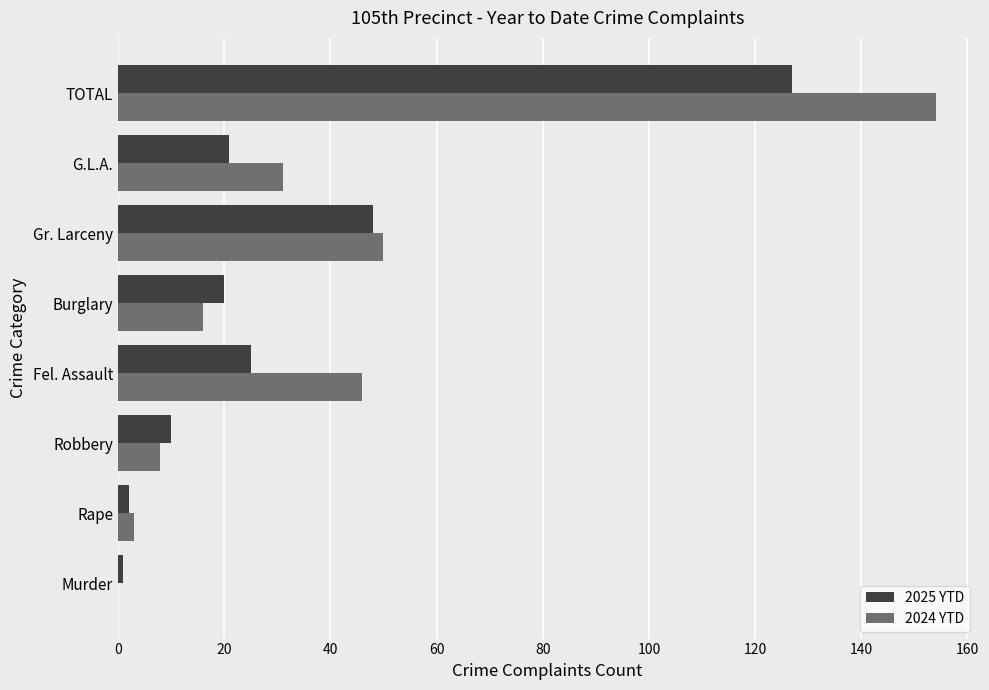

The 2025 YTD series shows 20 at Burglary. True or false?

True